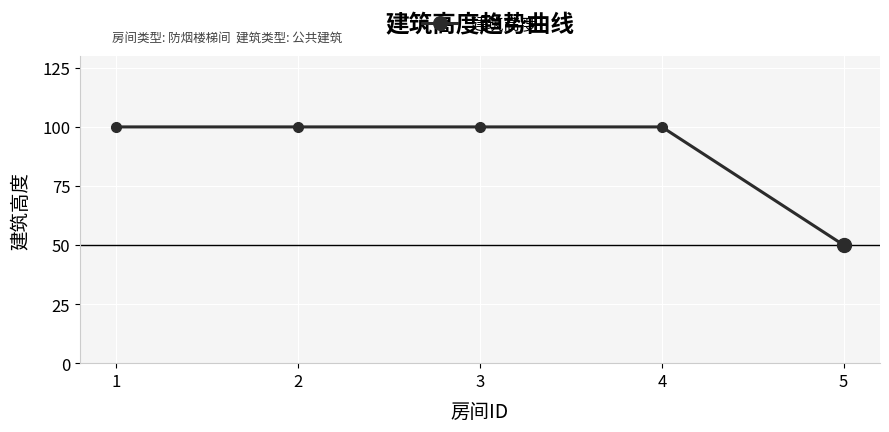

What is the maximum value shown in the chart?

100